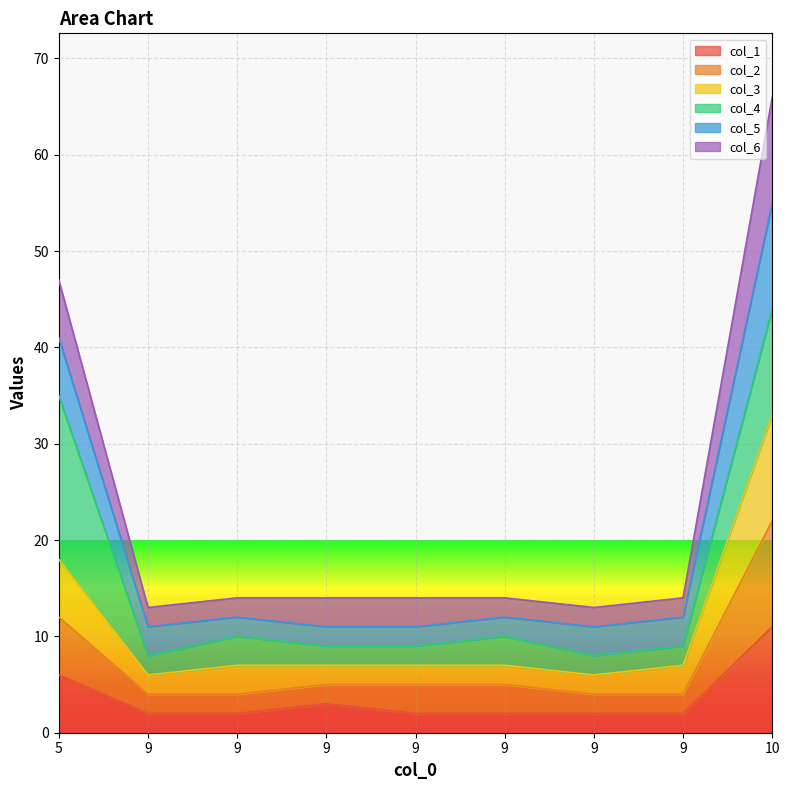

At which category is the sum across all series the highest?

10